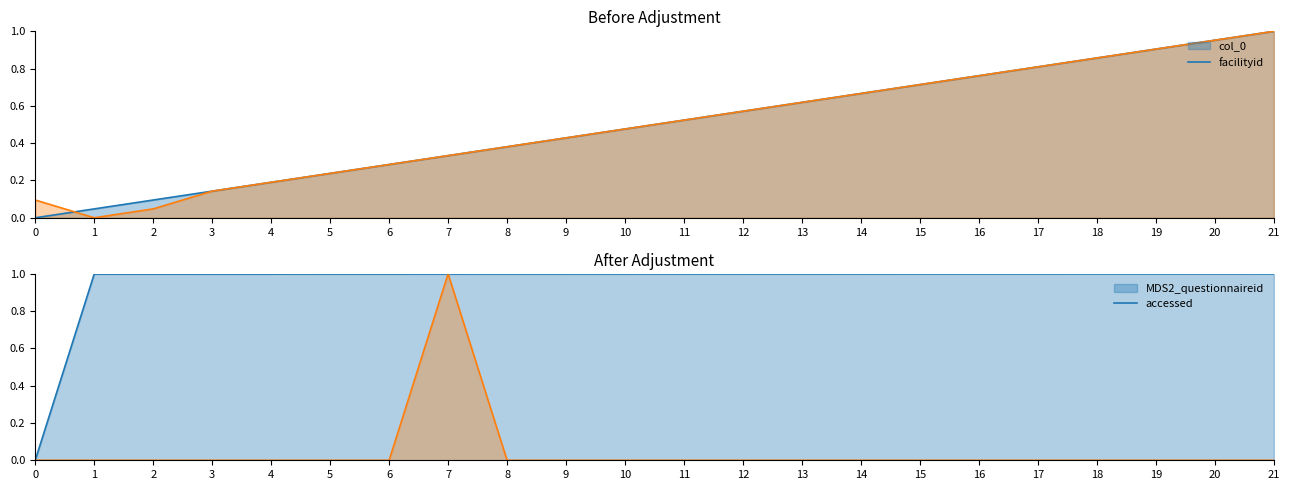

Which has a higher value, 13 or 11?

13